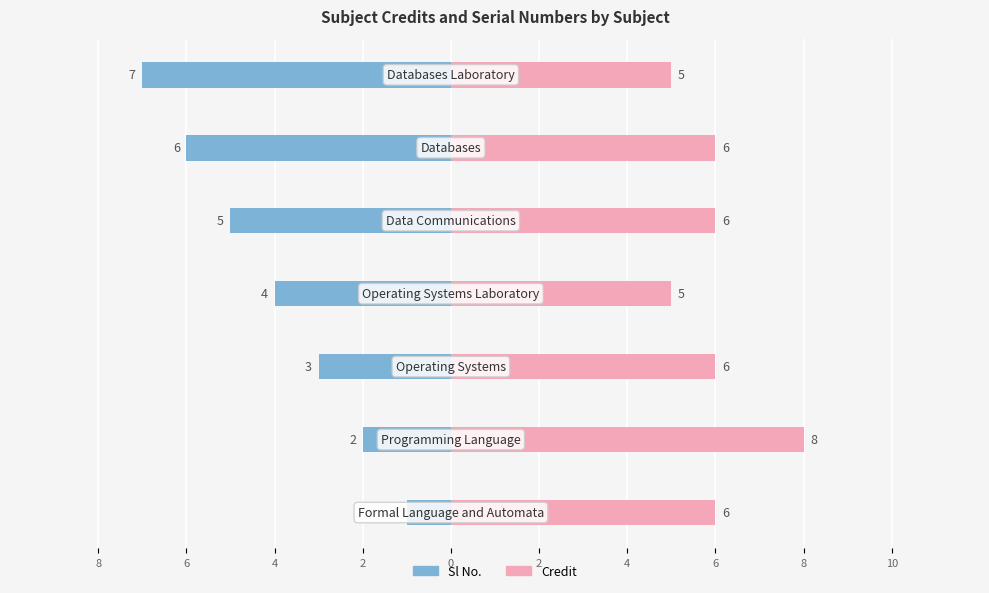

Reading left to right, what are all the values shown in this chart?

Sl No.: -1	-2	-3	-4	-5	-6	-7
Credit: 6	8	6	5	6	6	5